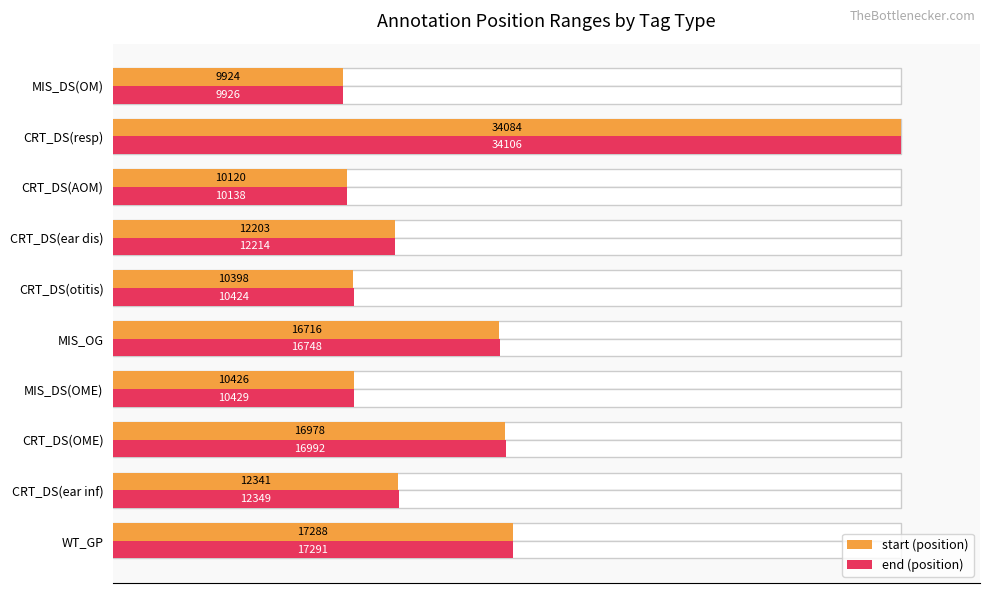

How many categories are shown in the chart?

10